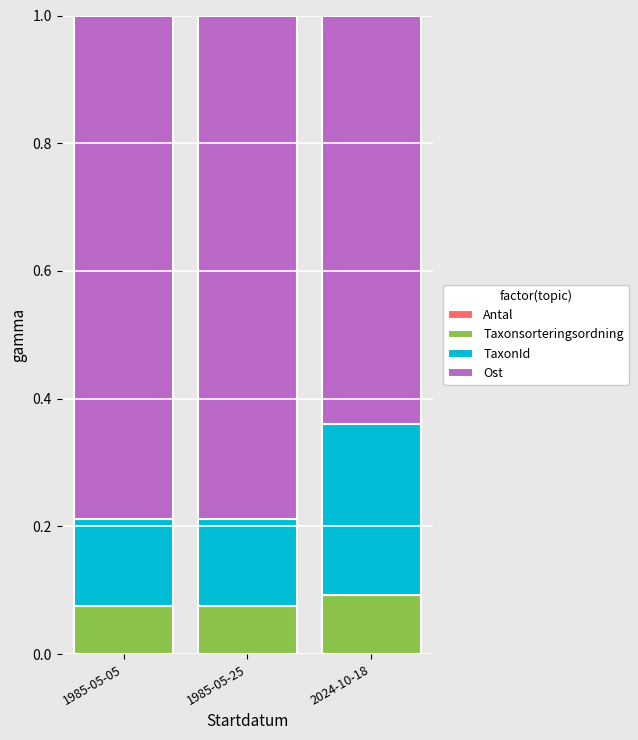

The value of Antal at 1985-05-25 is 0.0. True or false?

True